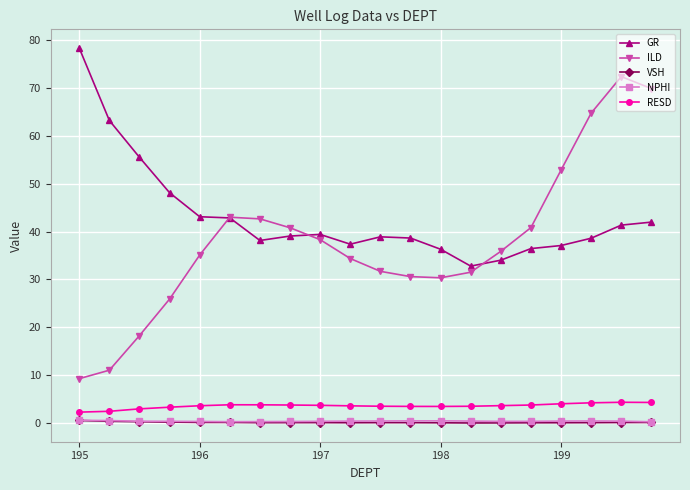

Which series has the widest spread of values?

ILD